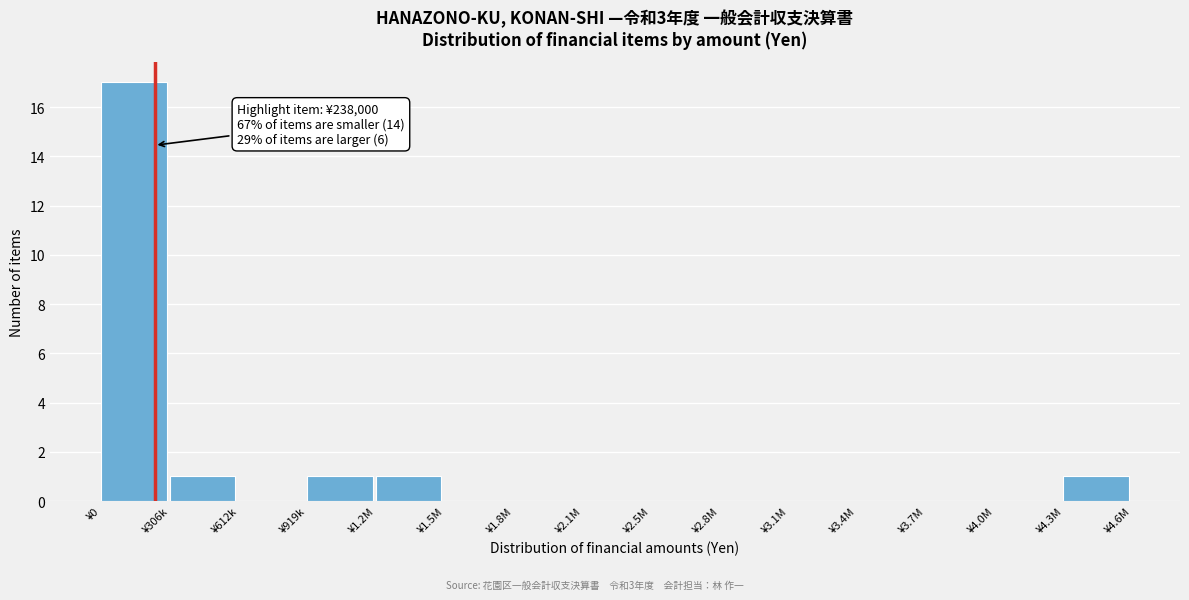

Reading left to right, what are all the values shown in this chart?

¥0=17	¥306k=1	¥612k=0	¥919k=1	¥1.2M=1	¥1.5M=0	¥1.8M=0	¥2.1M=0	¥2.5M=0	¥2.8M=0	¥3.1M=0	¥3.4M=0	¥3.7M=0	¥4.0M=0	¥4.3M=1